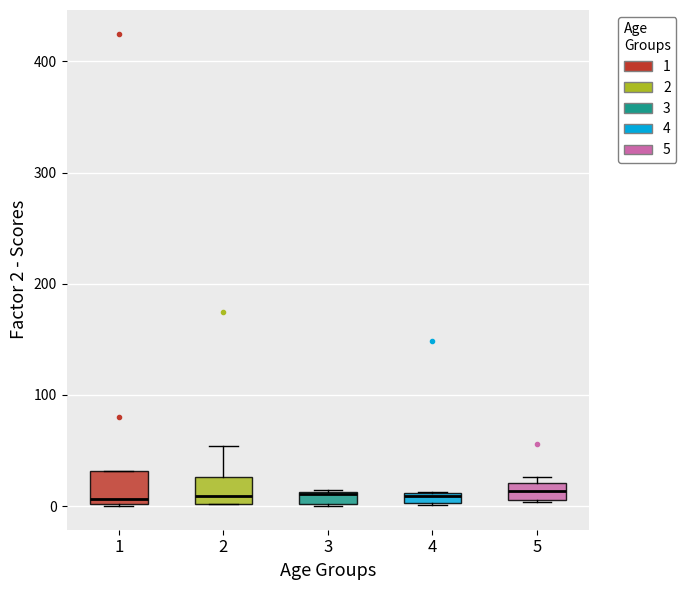

Where is the upper edge of the box at x = 5 on the y-axis? The values are not printed on the chart, so give them approximately, as read against the axis.

20